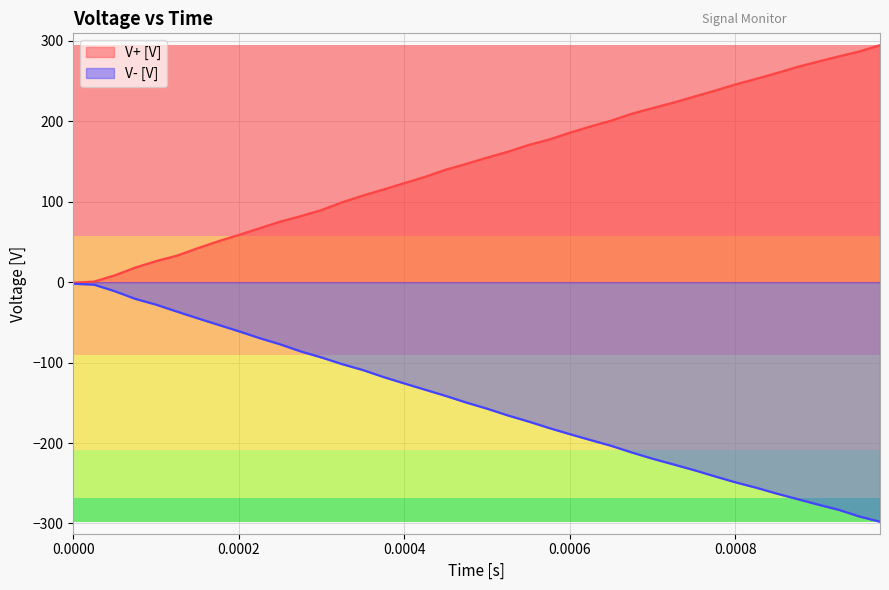

True or false: V+ [V] and V- [V] cross at least once.

False